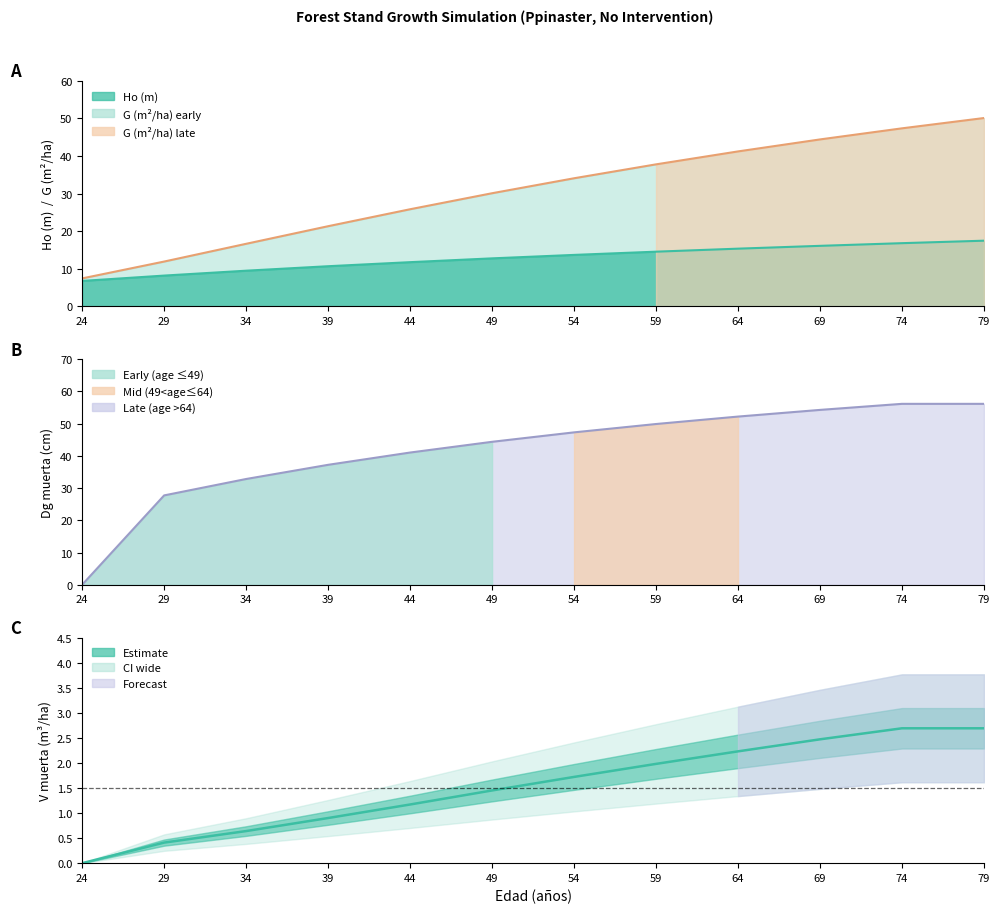

Which category has the highest value across all series?

74